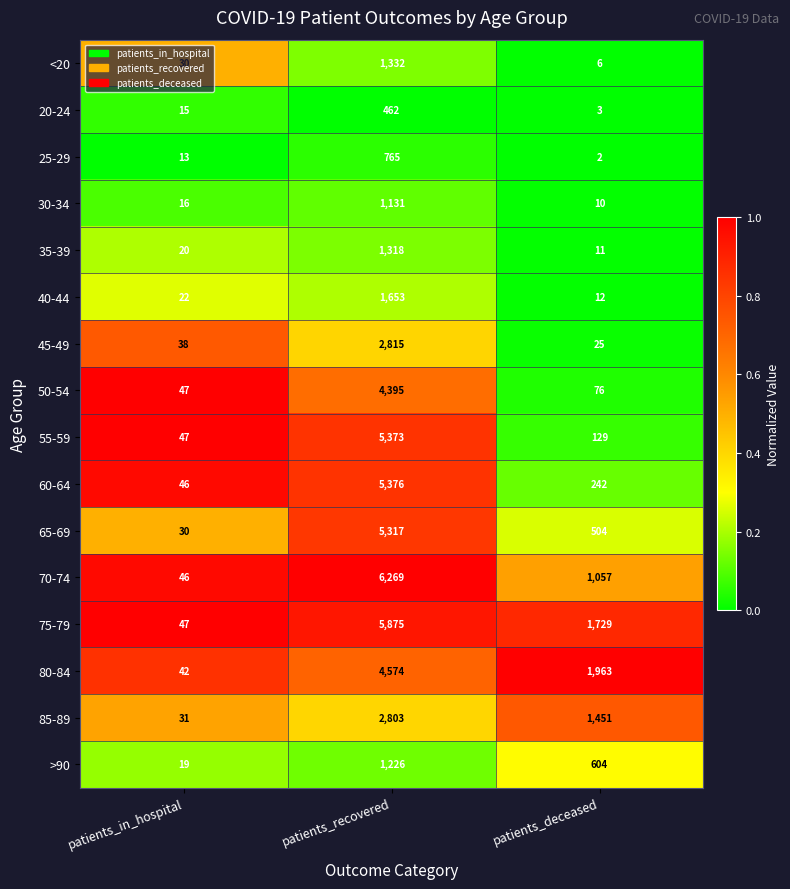

How many distinct data groups are displayed?

16